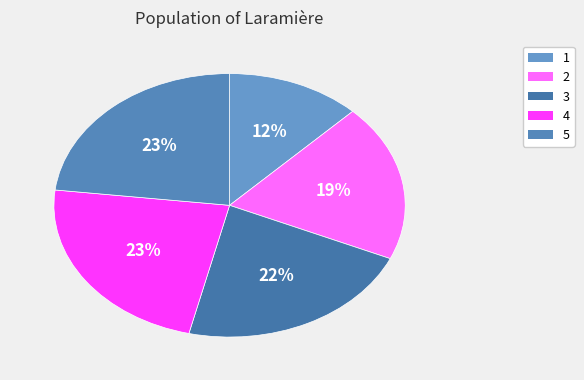

To the nearest percent, what is the difference between the largest and smallest slice percentages?

23%